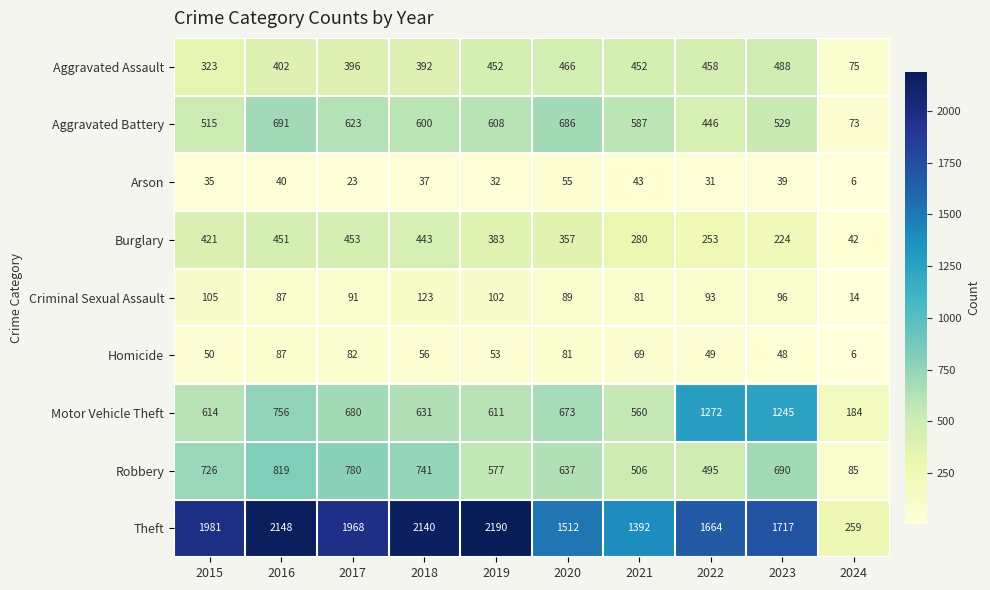

At which label does Aggravated Battery first exceed 600?

2016